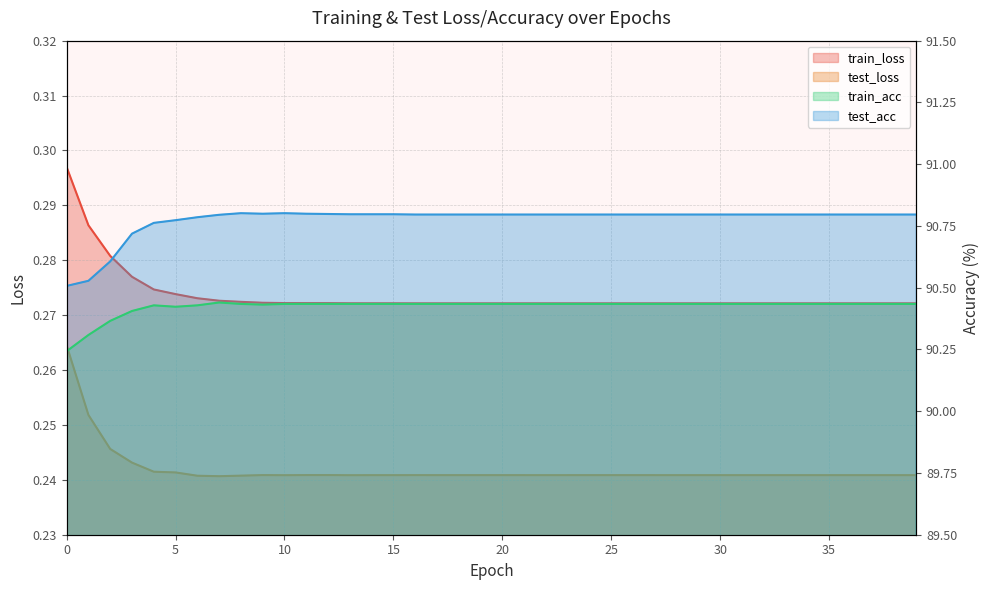

What is the value of the train_acc point at the 8th from the left?

90.4